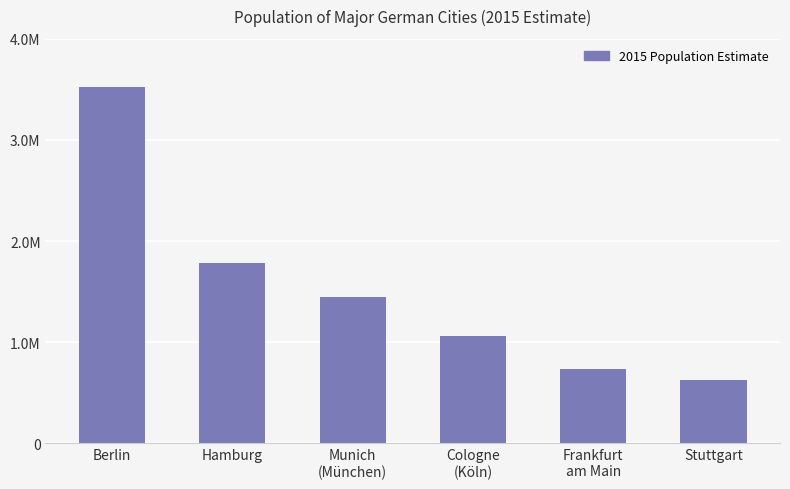

Where is the data nearest to the value 2071884?

Hamburg